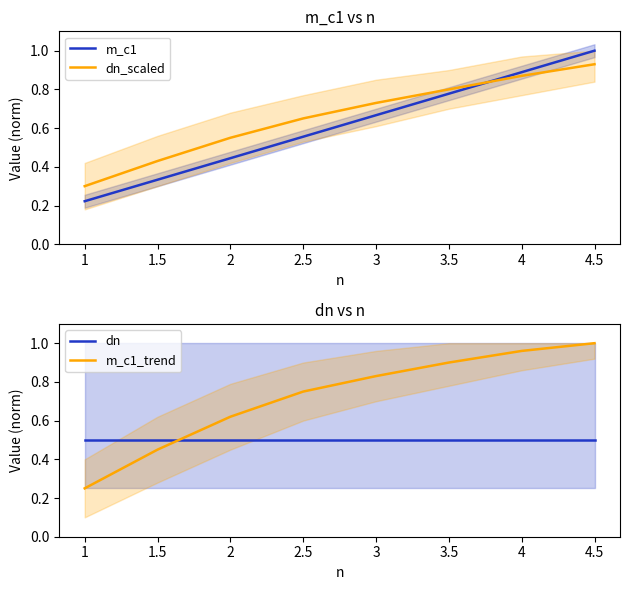

What is the sum of all dn values?

4.0